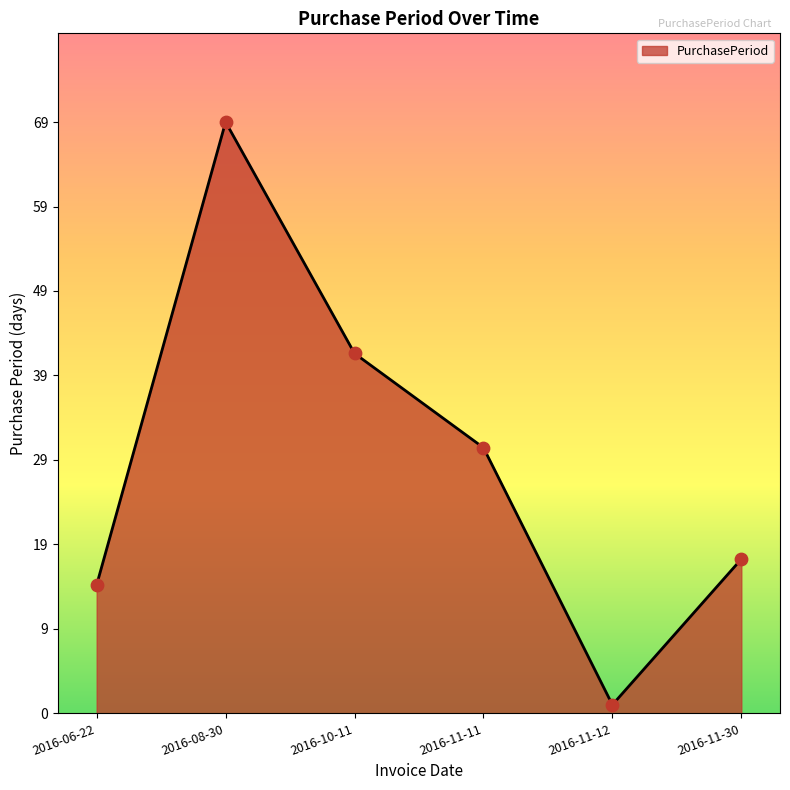

Is this an area chart (filled region under the line)?

Yes